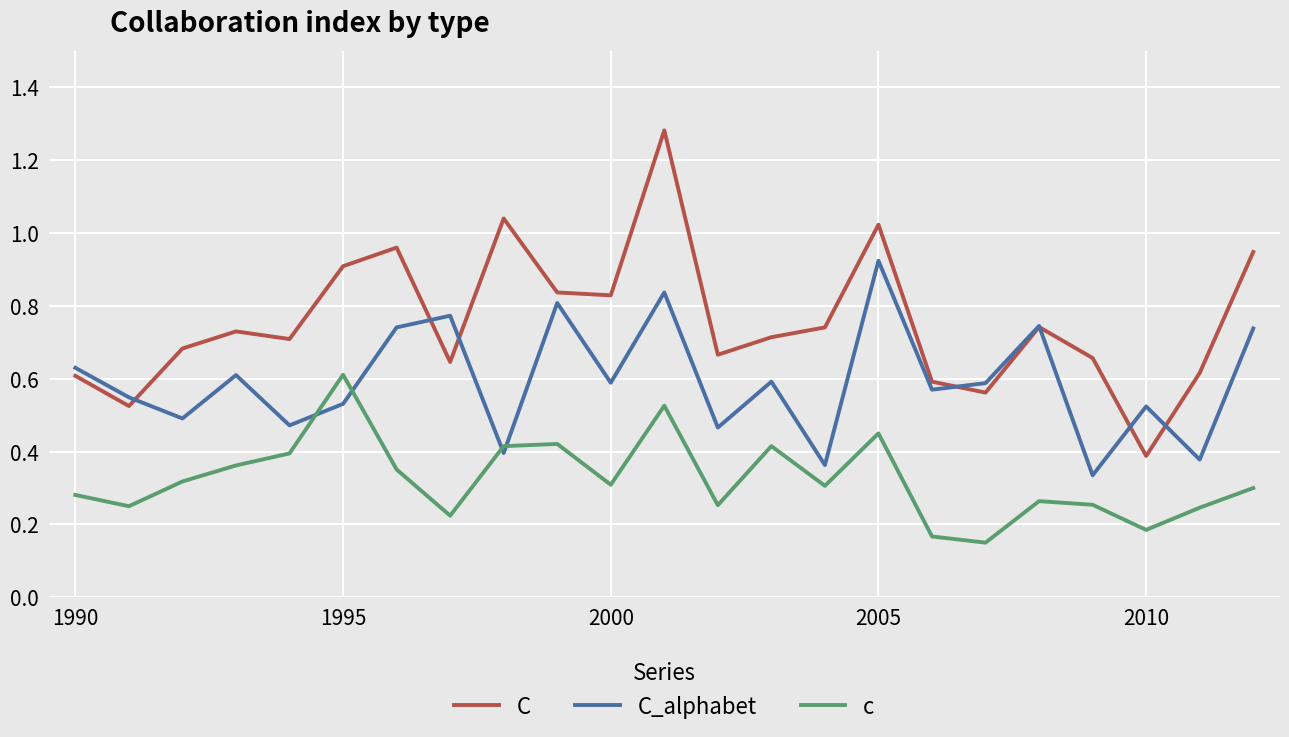

True or false: c and C intersect in this chart.

False